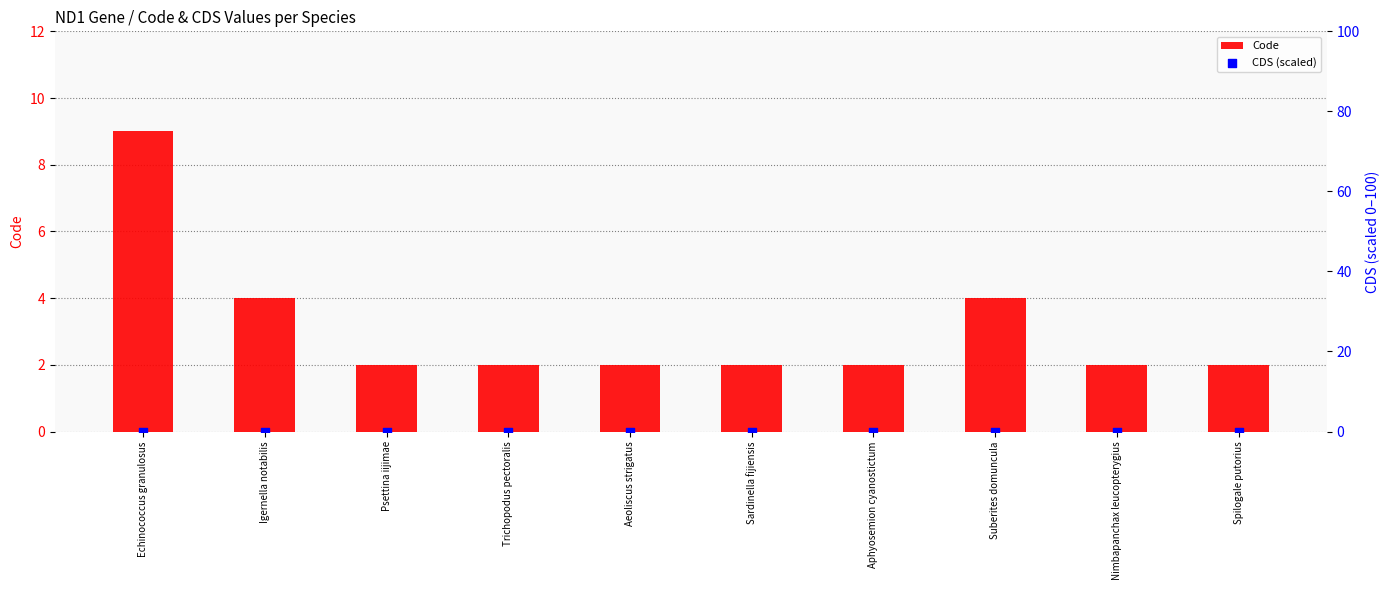

Which series reaches the maximum Y coordinate?

Code